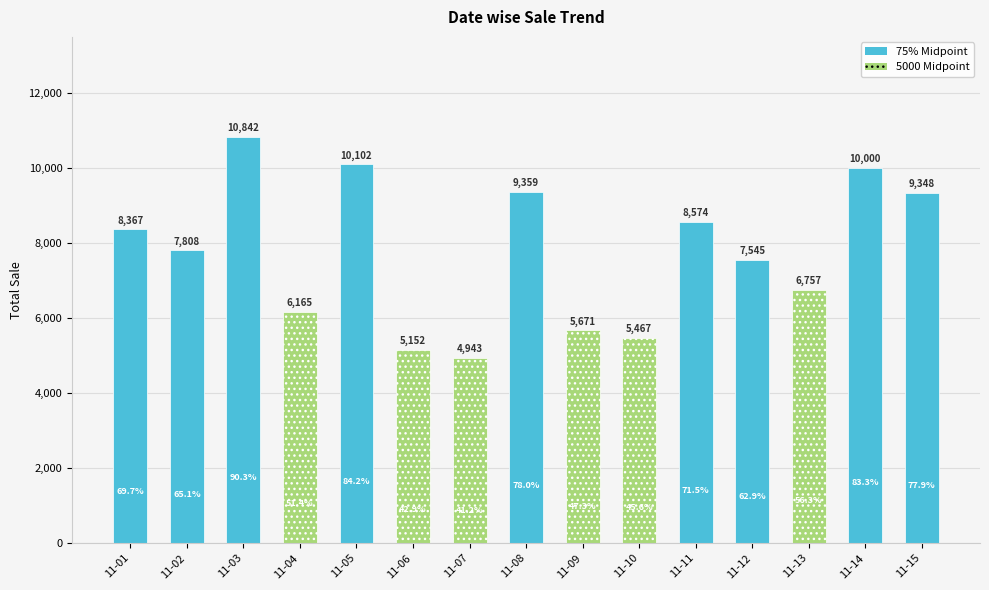

Count the number of categories in the chart.

15